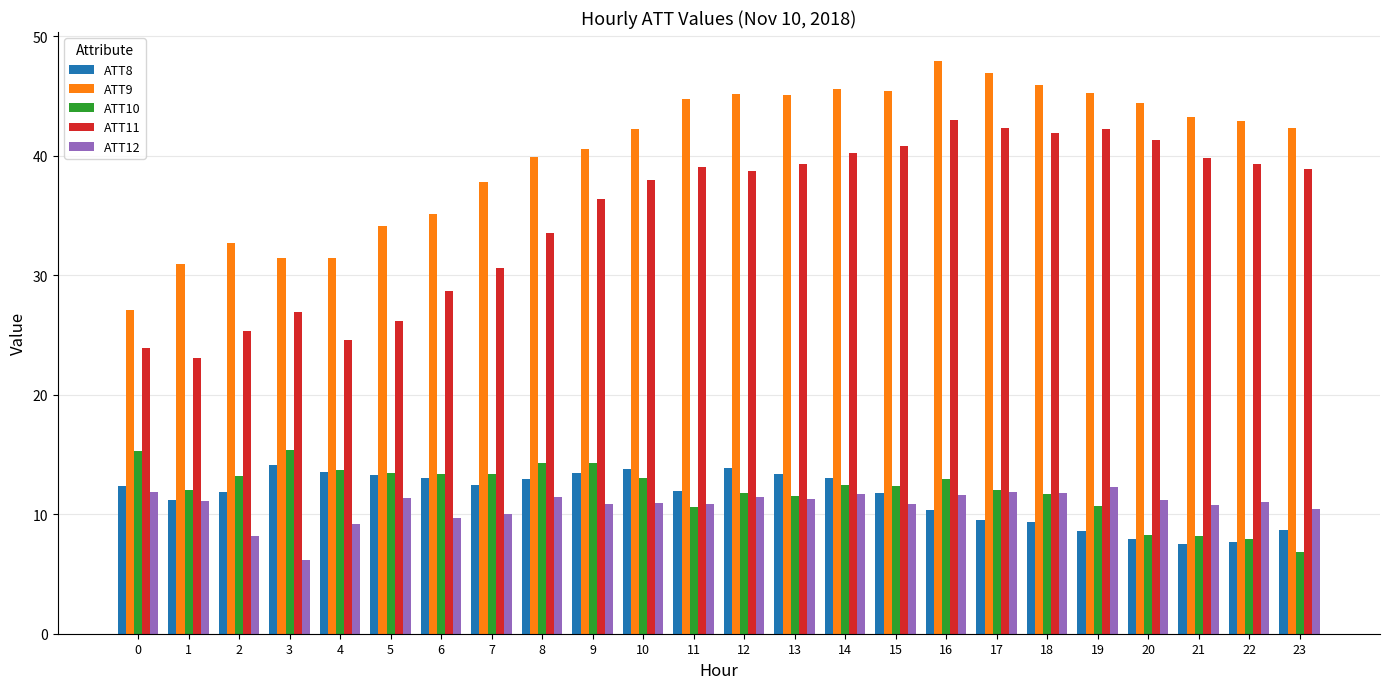

Which category has the highest value across all series?

16